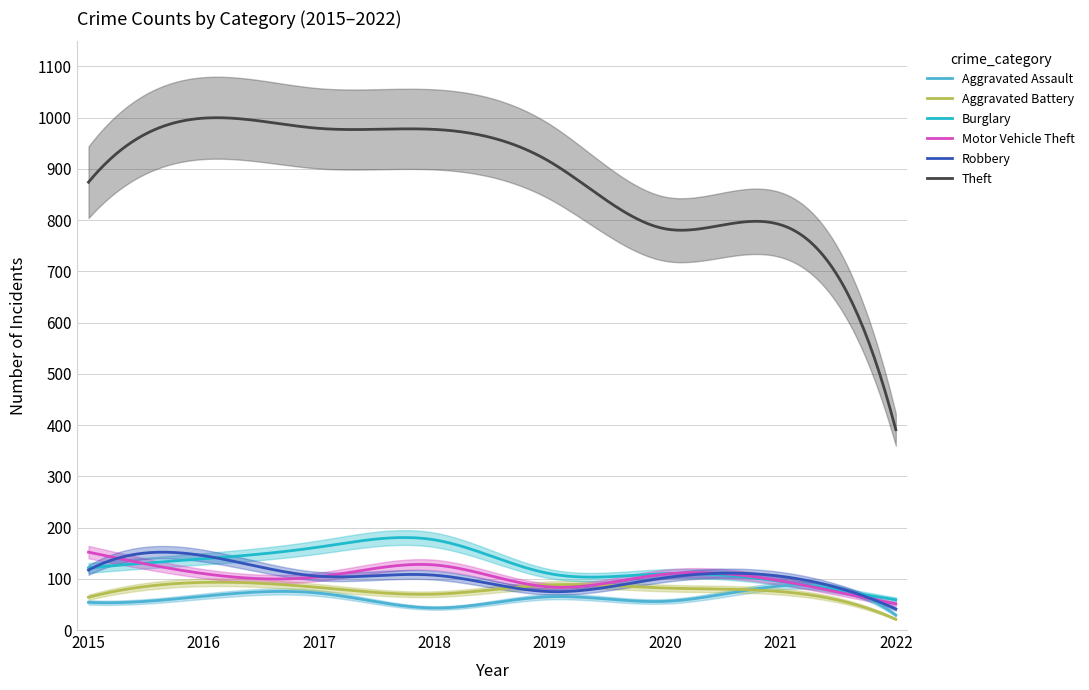

Does the chart display data point markers on the line(s)?

No